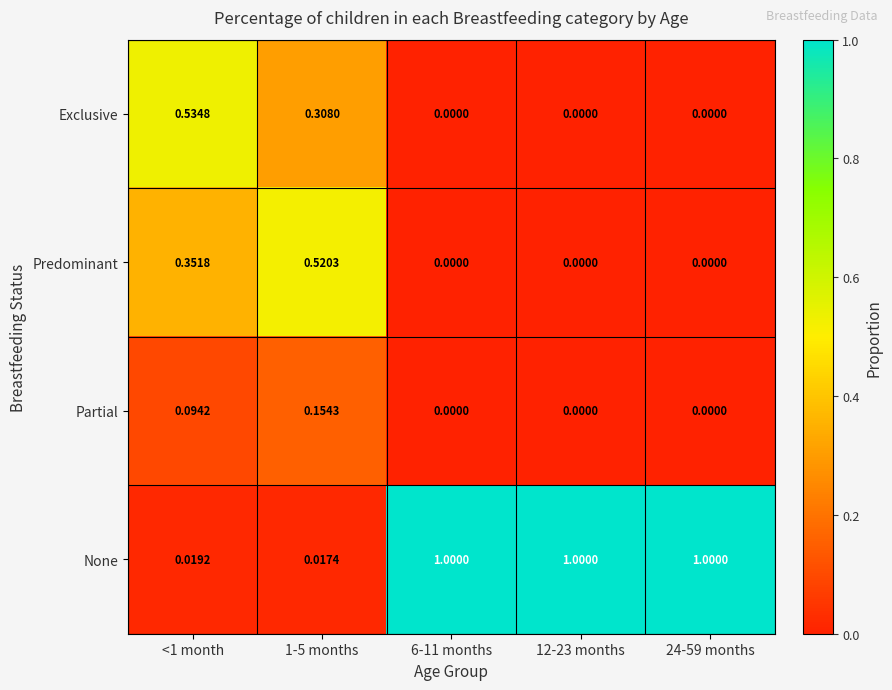

Is the value of Partial at <1 month greater than the value of Exclusive at 24-59 months?

Yes